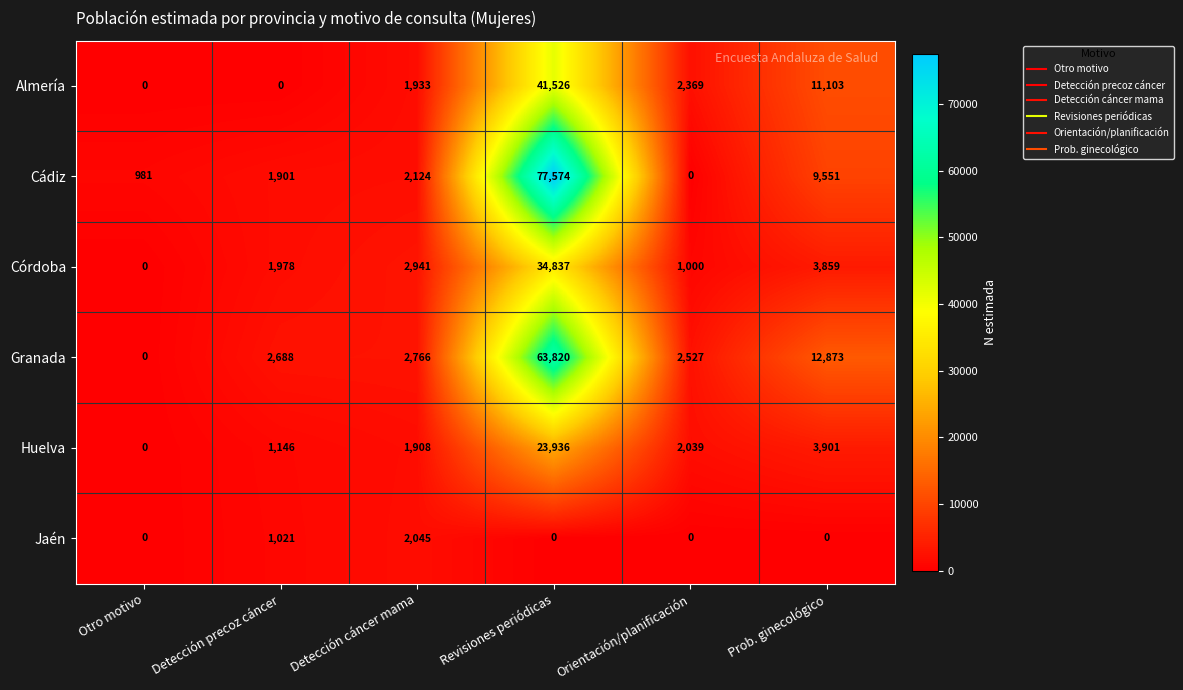

What is the difference between the highest and lowest values at Otro motivo?

981